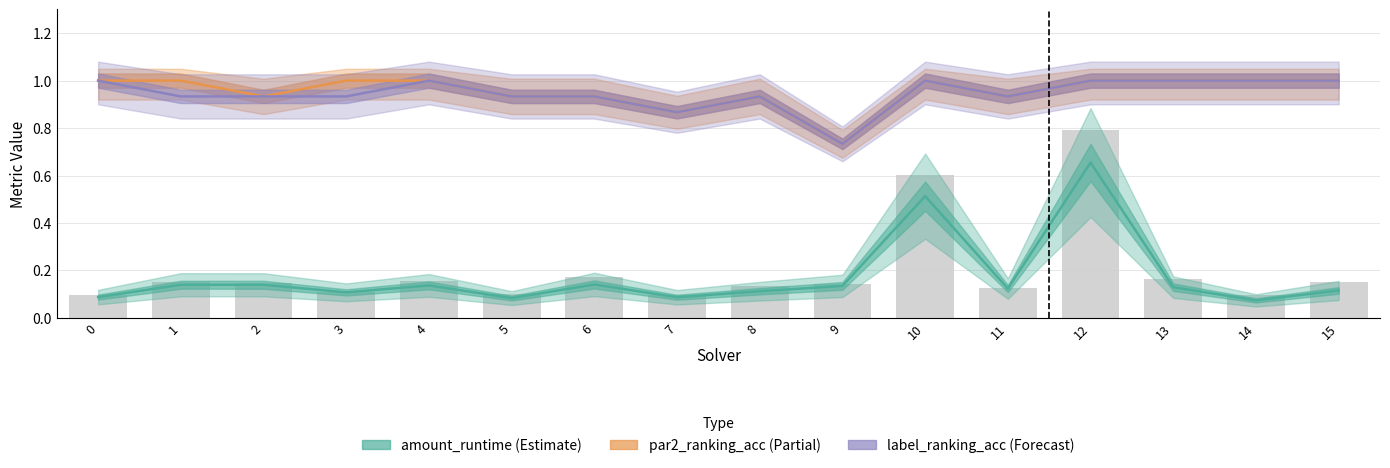

What is the sum of all par2_ranking_acc (Partial) values?

15.3